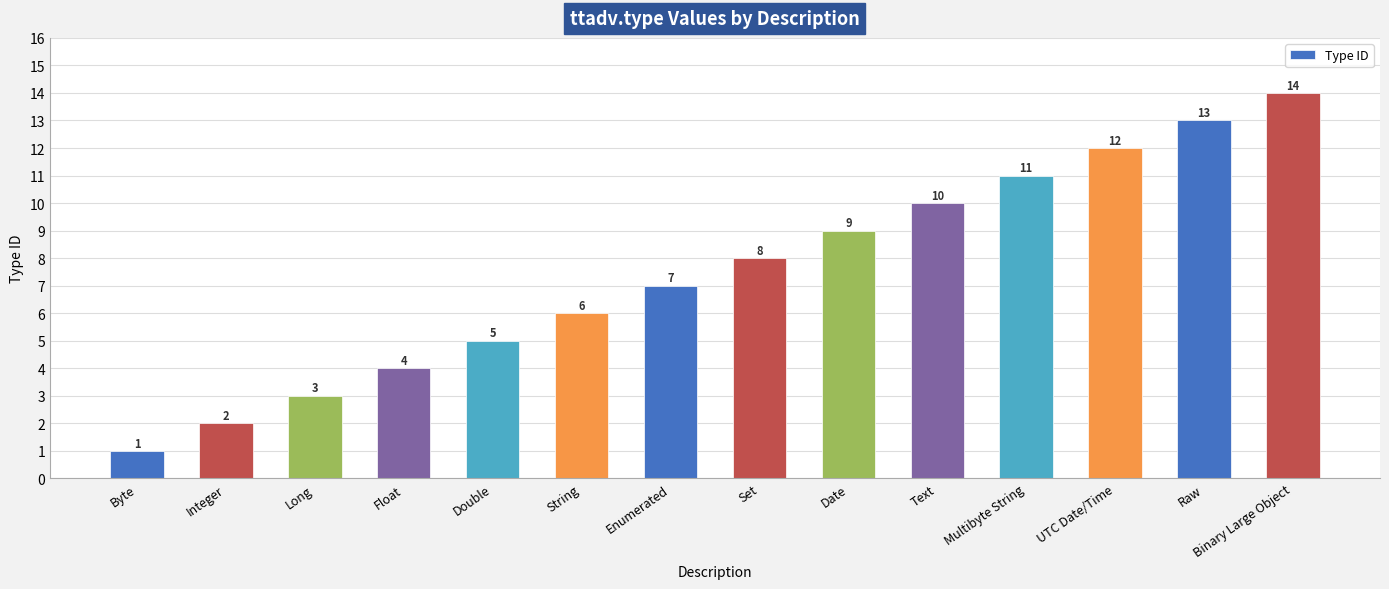

What is the maximum value shown in the chart?

14